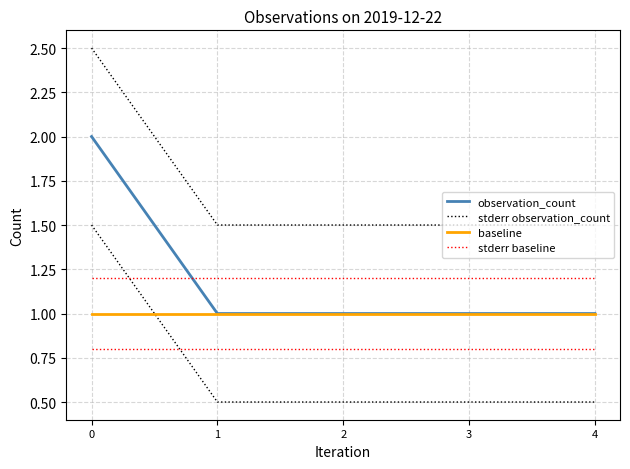

True or false: stderr baseline and stderr observation_count cross at least once.

False